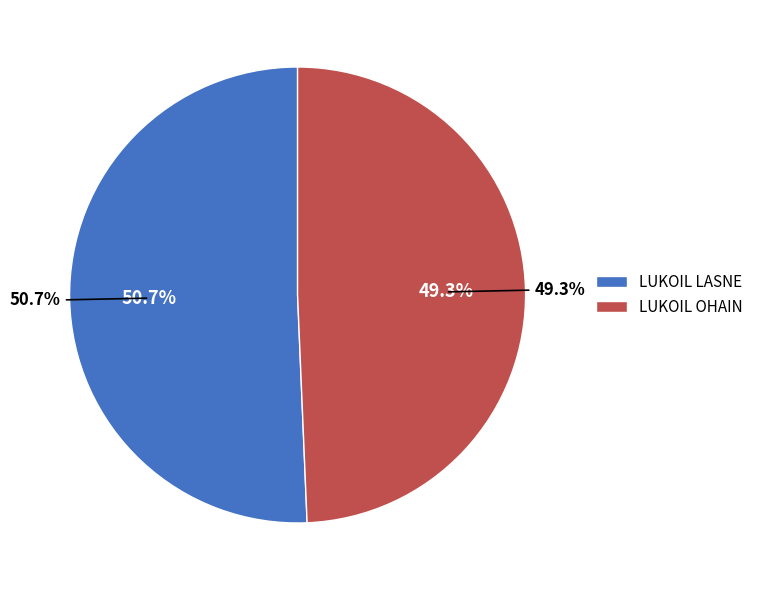

To the nearest percent, what is the combined percentage of LUKOIL LASNE and LUKOIL OHAIN?

100%